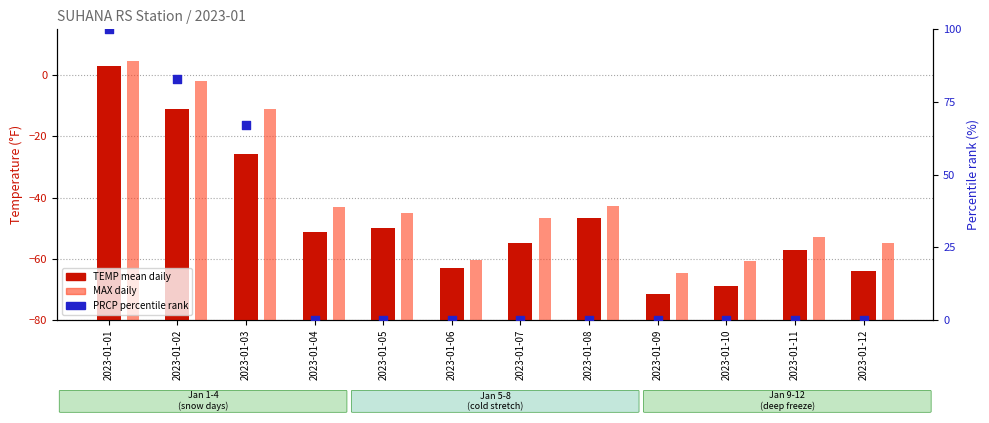

What are all the series names shown in the legend?

TEMP (mean daily), MAX, PRCP percentile rank